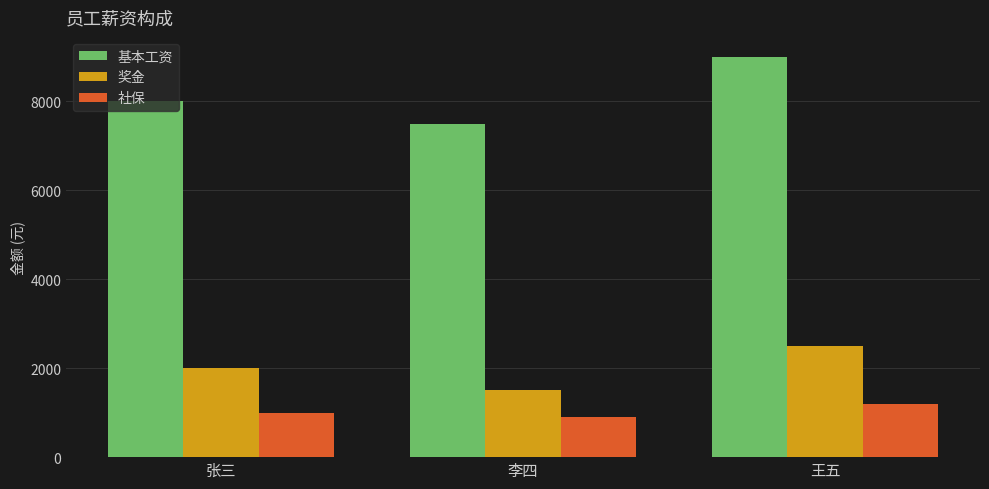

What is the difference between the maximum and second lowest values in the 奖金 series?

500